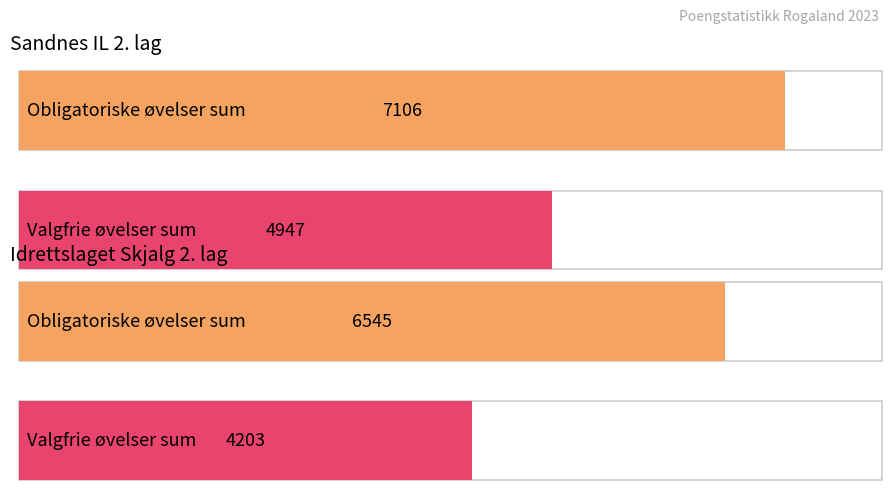

At which label is Valgfrie øvelser sum closest to 4575?

Sandnes IL 2. lag